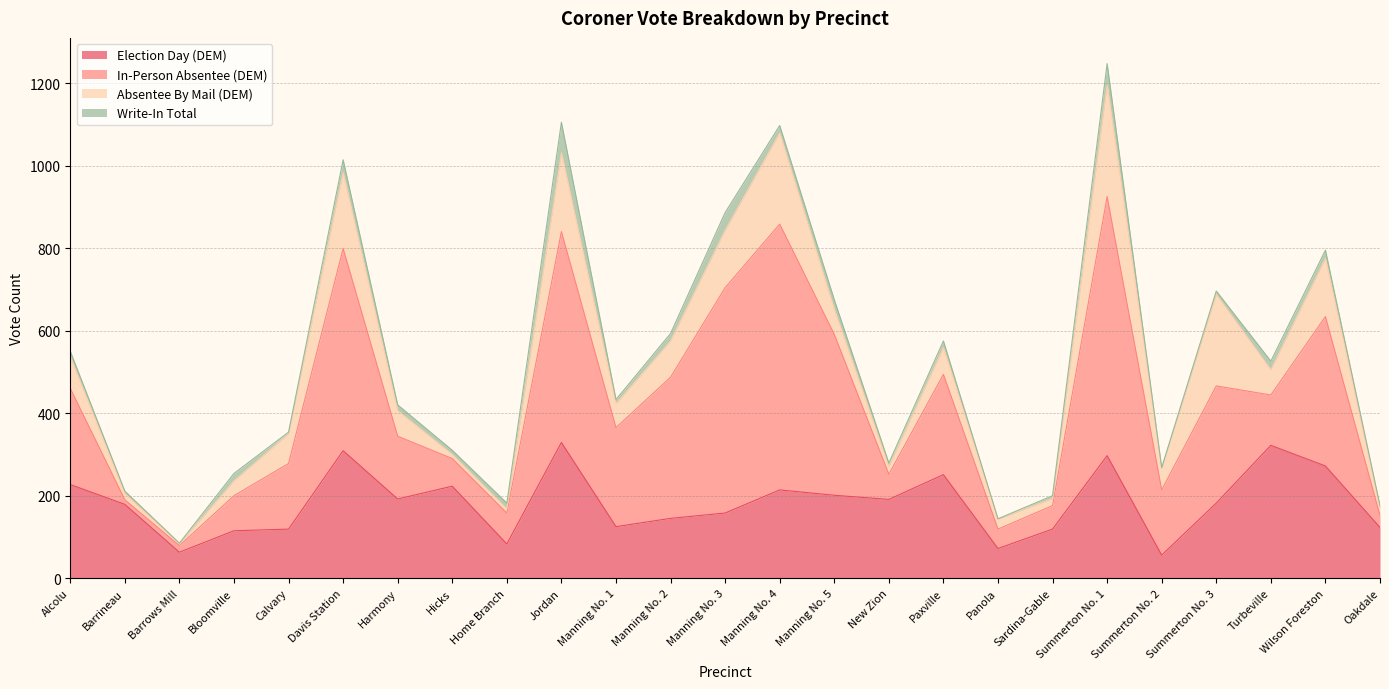

What is the difference between the maximum and minimum values in the Write-In Total series?

73